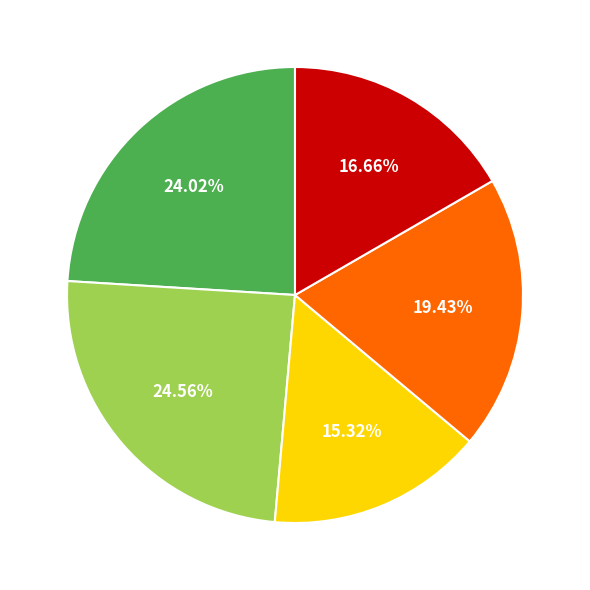

Is there a majority slice in this chart?

No